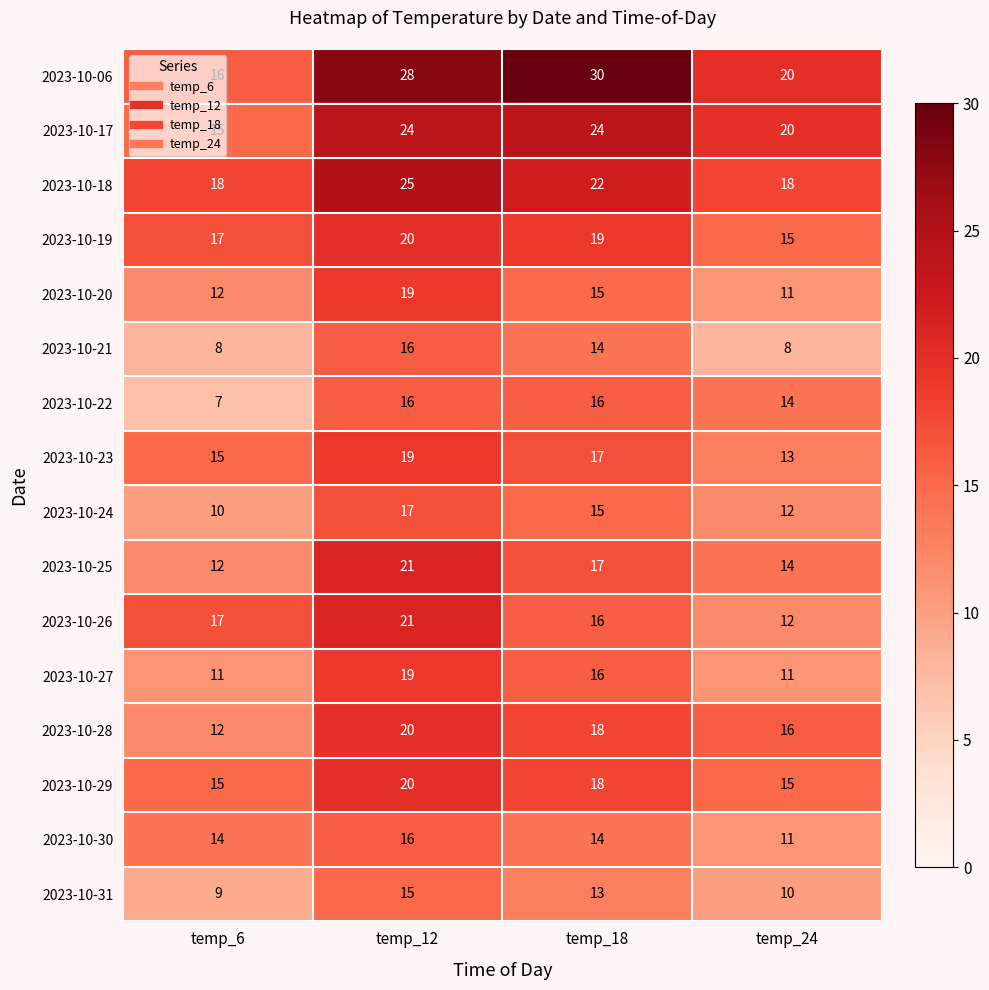

What is the sum of the 2023-10-25 values at temp_6 and temp_18?

29